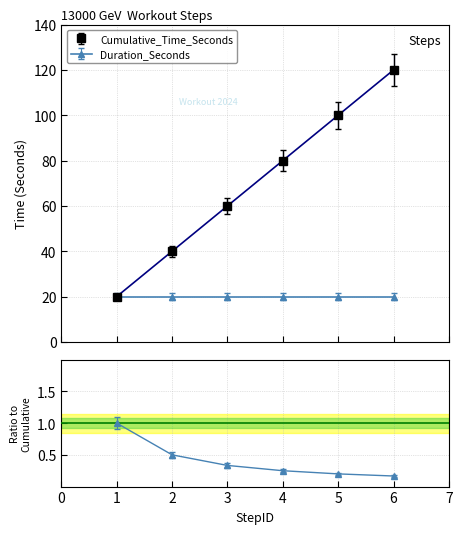

What is the value of the 1st point from the left?

20